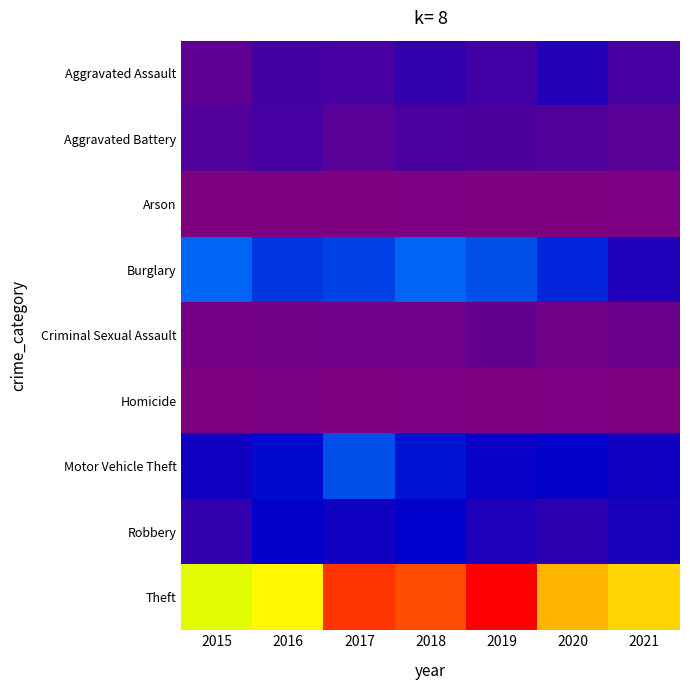

What is the spread (max minus min) of values at 2016?

423